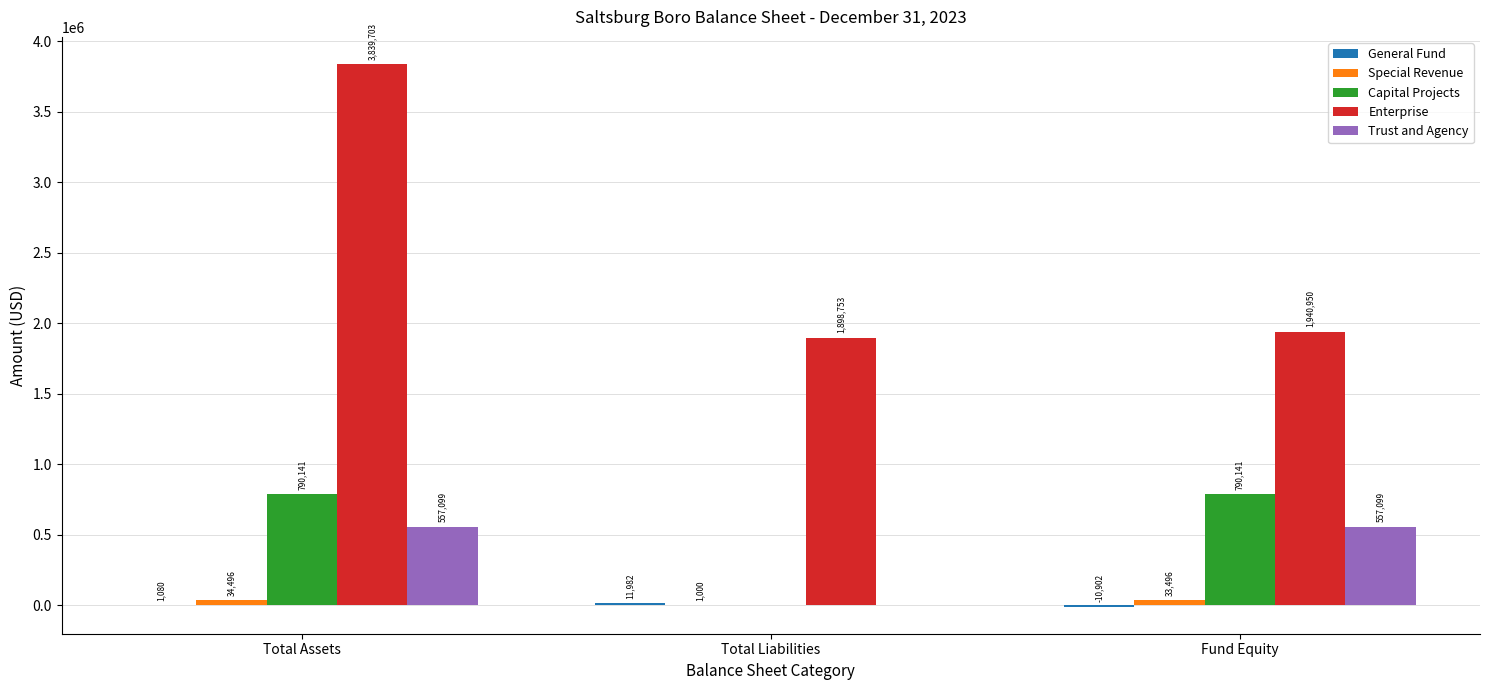

At which label is Trust and Agency closest to 278549?

Total Liabilities